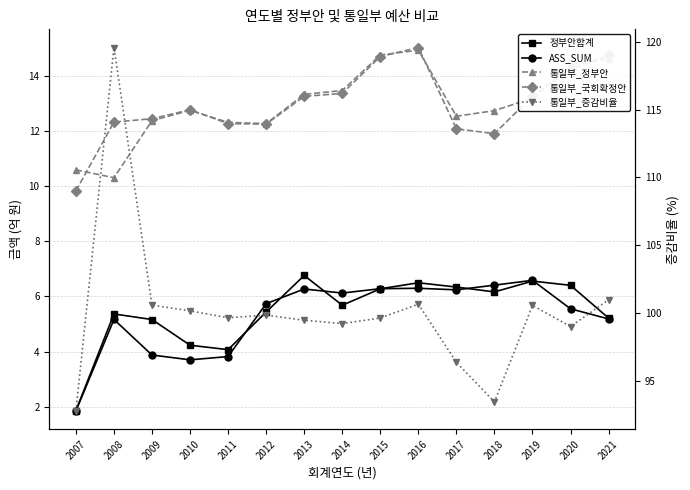

At how many categories does at least one series exceed 101?

1